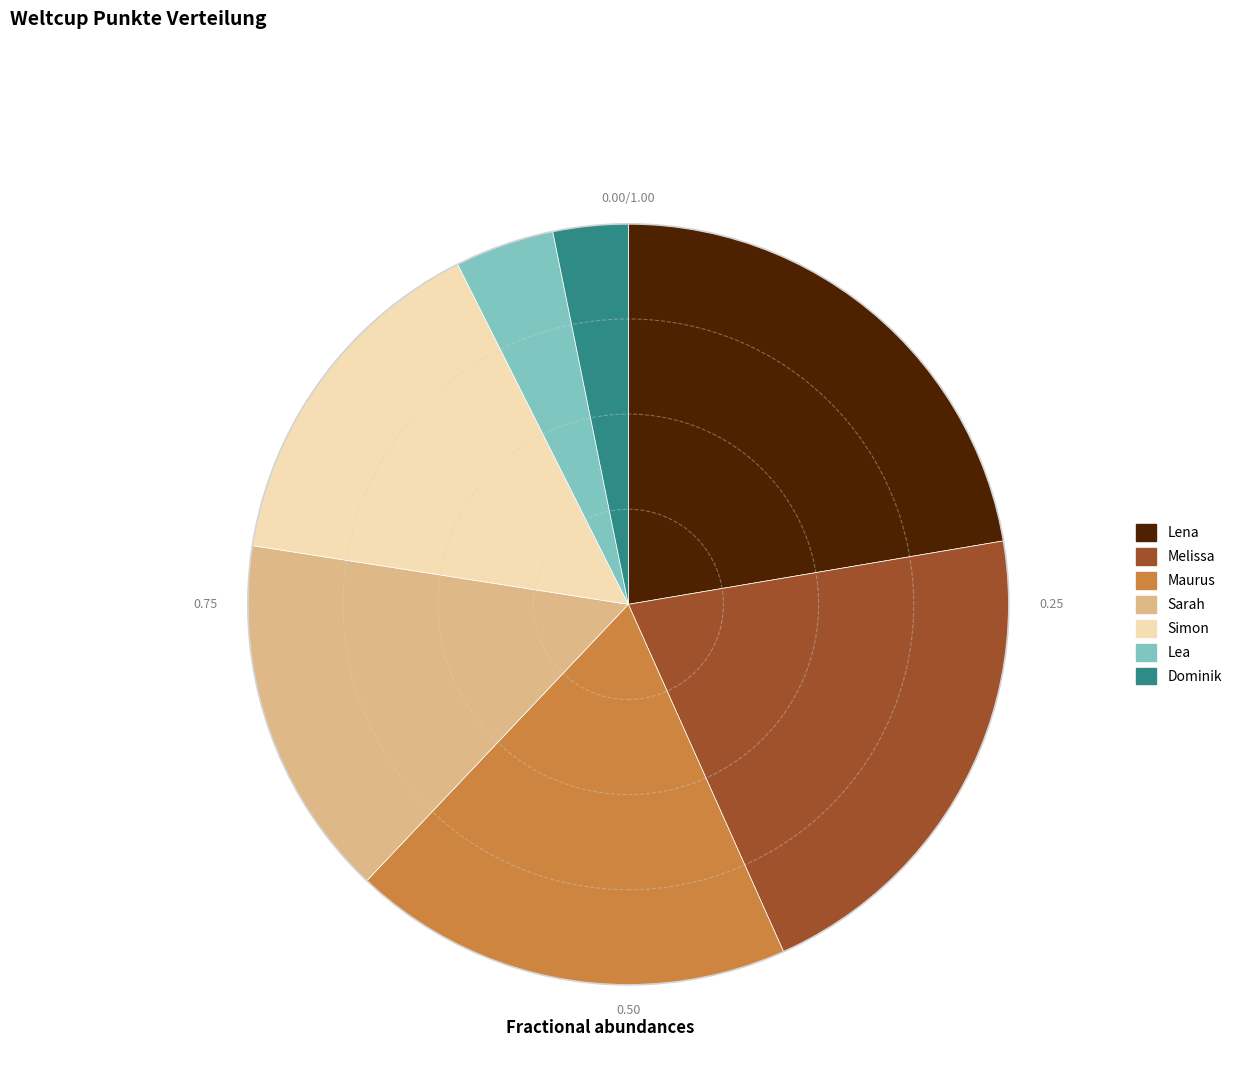

The Simon slice represents 15% of the pie. True or false?

True